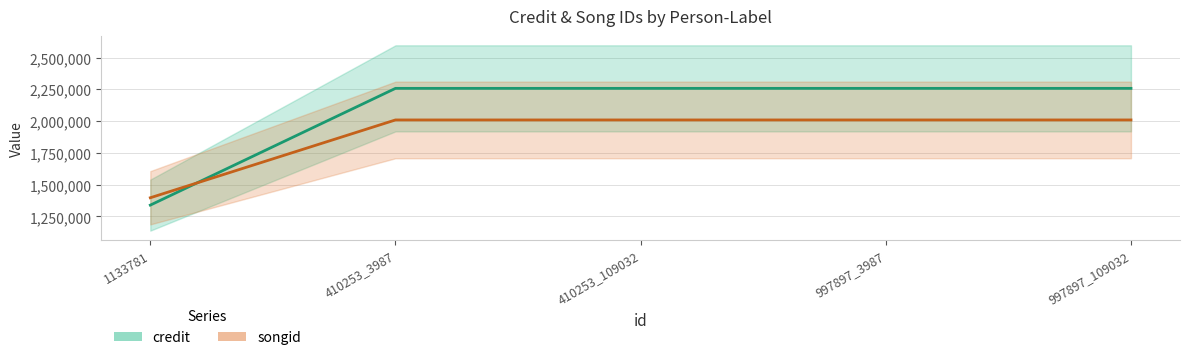

Reading right to left, extract all data points from this chart.

credit: 2258270	2258270	2258270	2258270	1339454
songid: 2009702	2009702	2009702	2009702	1397379